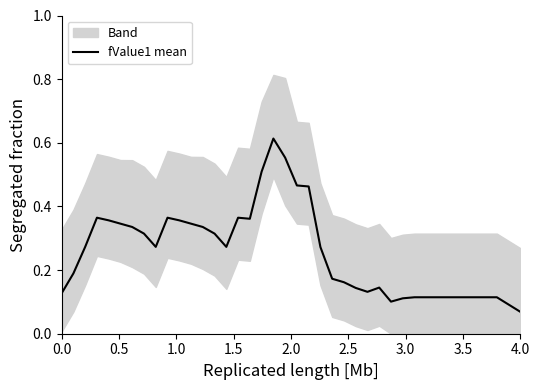

Which category has the lowest value in the fValue1 mean series?

4.0